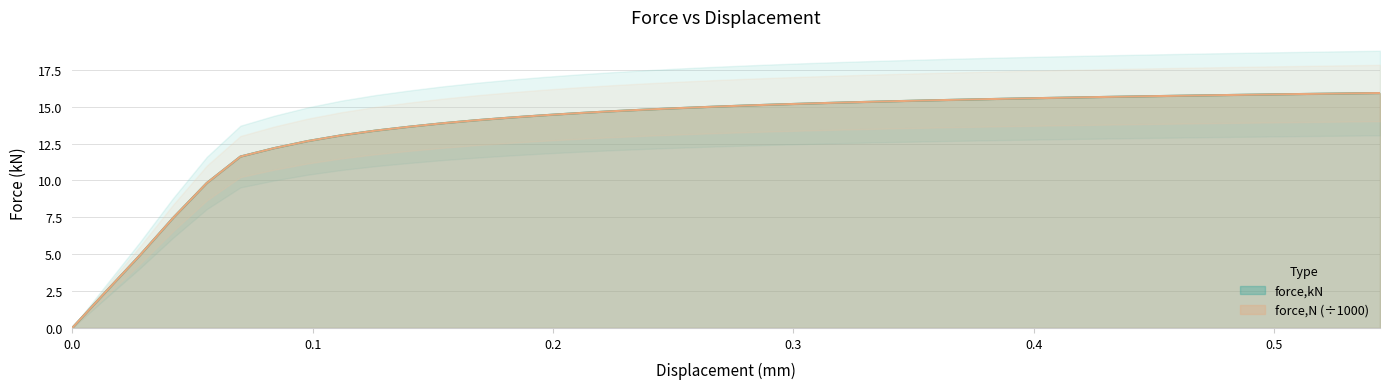

True or false: force,kN and force,N intersect in this chart.

False